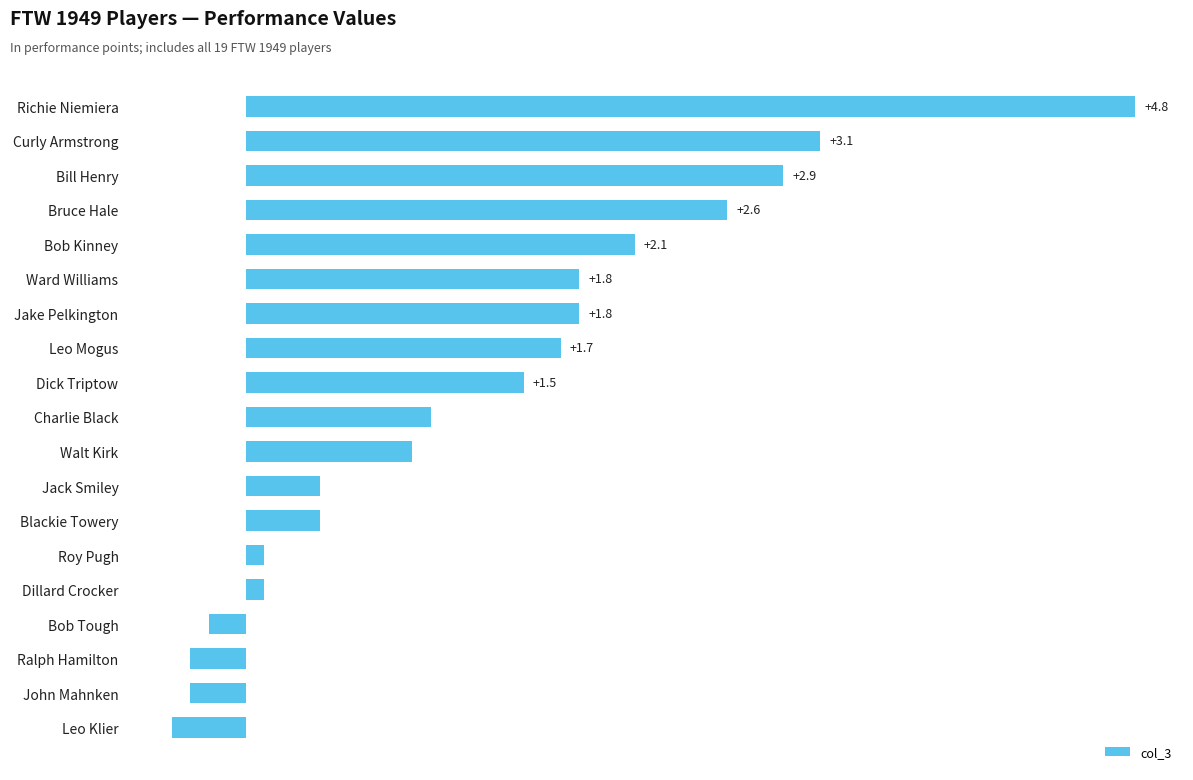

Are the bars horizontal?

Yes